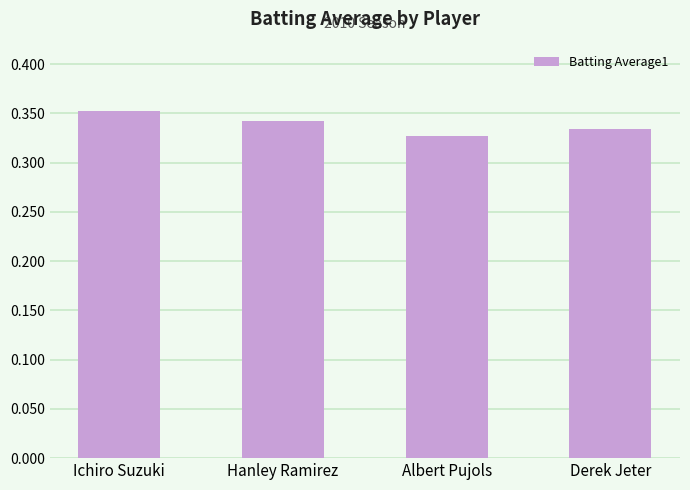

List the labels in order of value, largest first.

Ichiro Suzuki, Hanley Ramirez, Derek Jeter, Albert Pujols